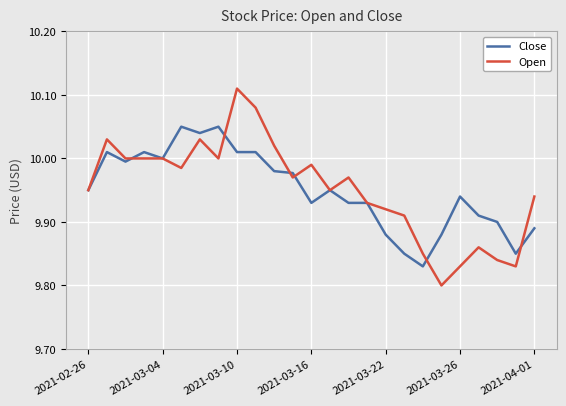

List the series in order of their peak value, highest first.

Open, Close